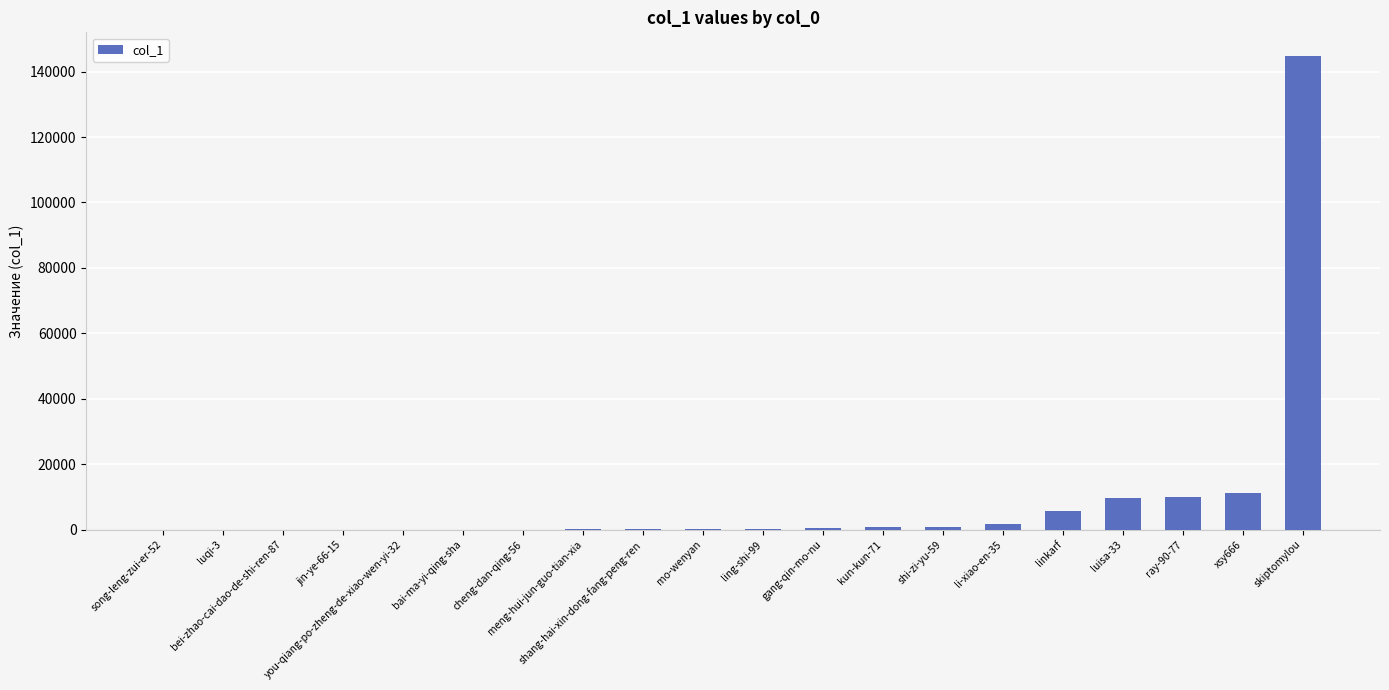

What is the greatest value displayed?

144774